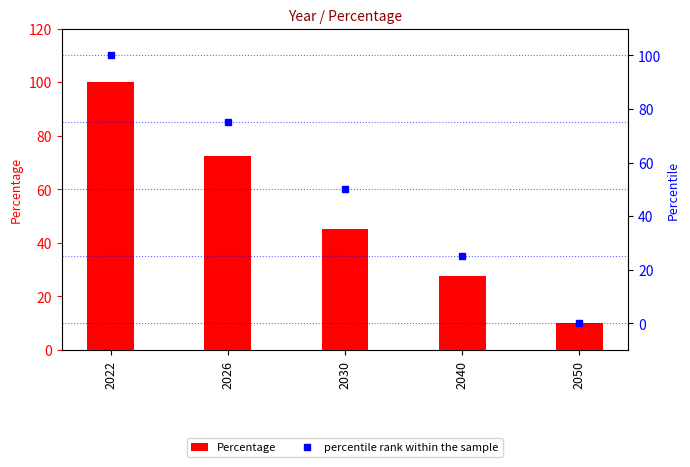

How many series are shown in this chart?

2